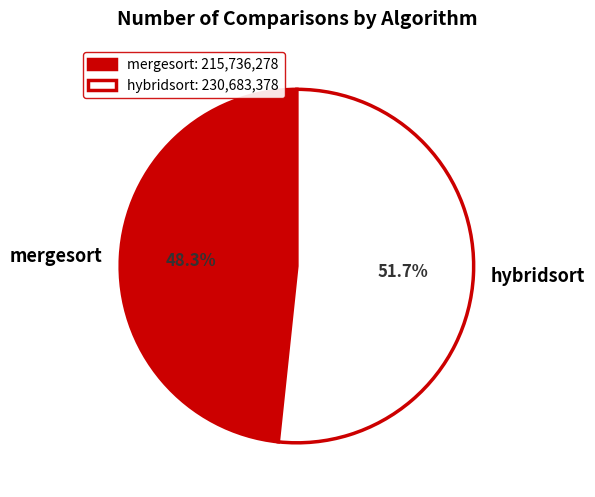

What percentage is NOT represented by hybridsort?

48.3%